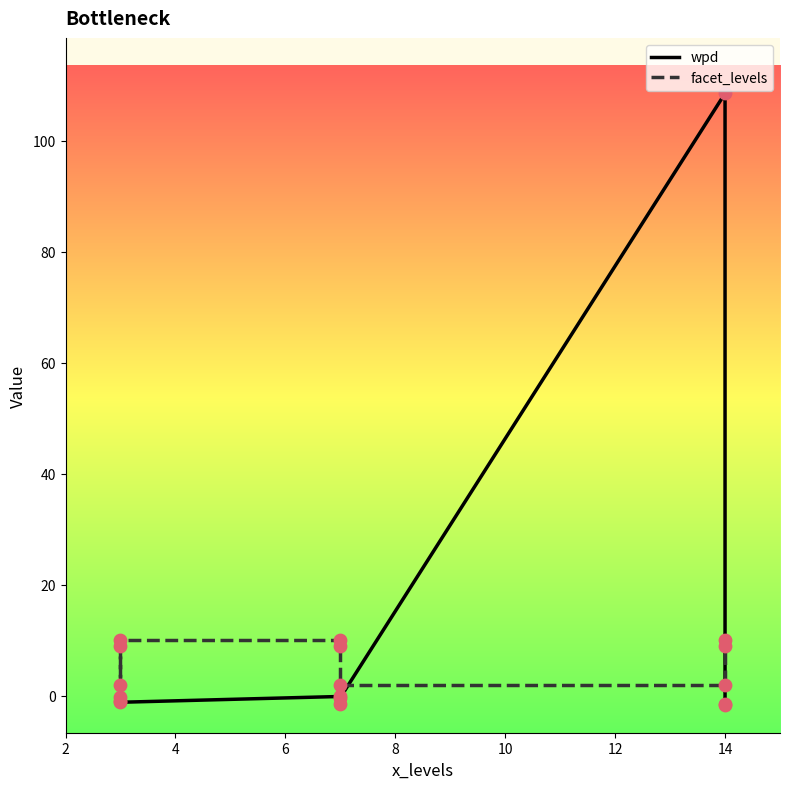

Is the value of wpd at 8 greater than the value of facet_levels at 16?

No